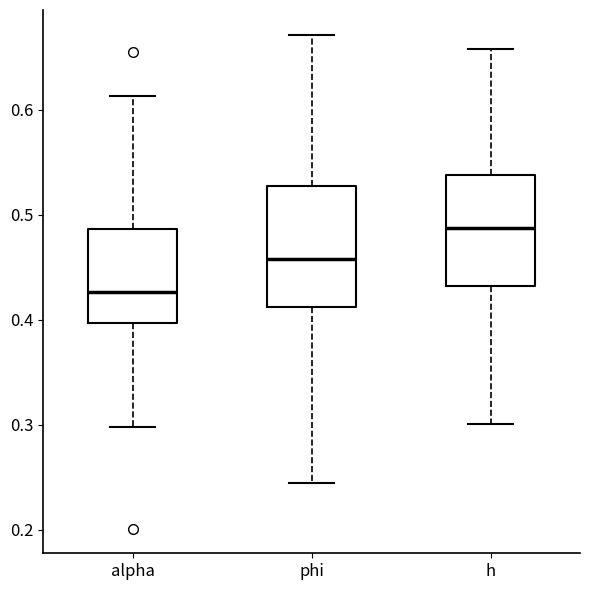

Reading left to right, transcribe this box plot: for each box, give where its median line is, the range the box spans, and where its two whiskers end, as read against the y-axis. The values are not printed on the chart, so give them approximately, as read against the axis.

alpha: median 0.43, box 0.40 to 0.49, whiskers 0.30 to 0.61
phi: median 0.46, box 0.41 to 0.53, whiskers 0.24 to 0.67
h: median 0.49, box 0.43 to 0.54, whiskers 0.30 to 0.66